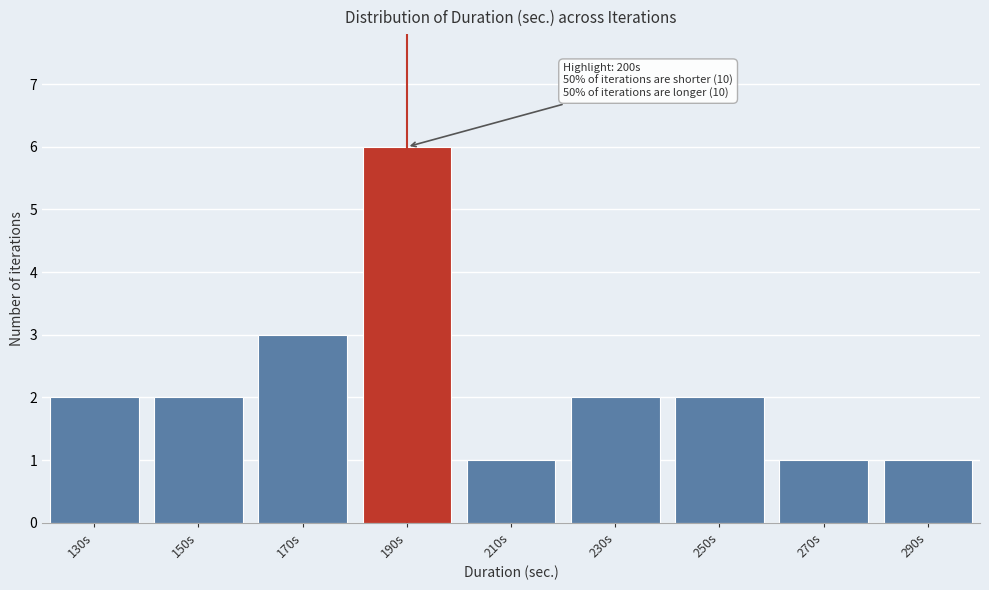

Reading left to right, transcribe all the data shown in this chart.

2	2	3	6	1	2	2	1	1